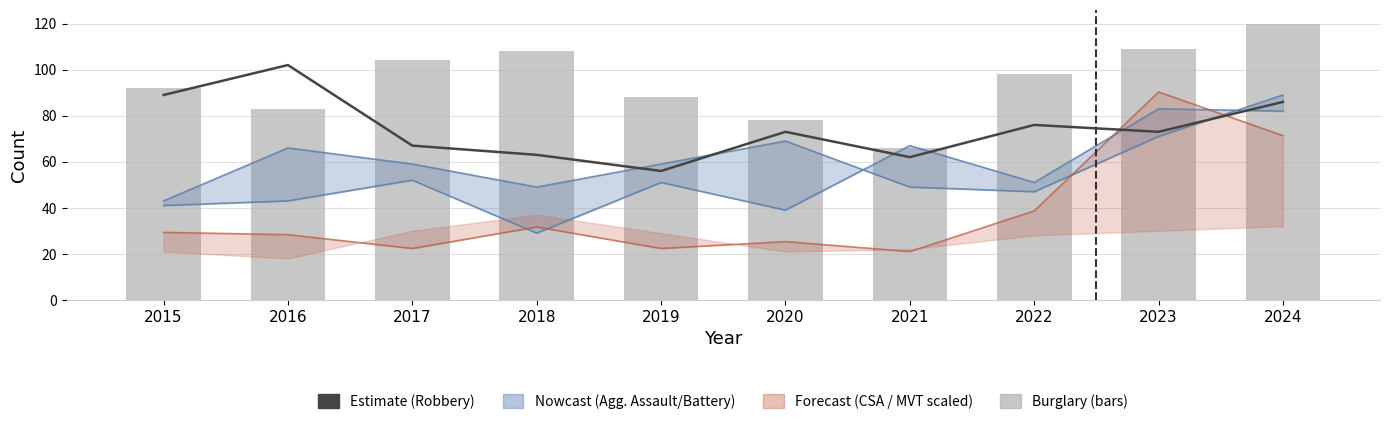

Where is Robbery nearest to the value 79?

2022